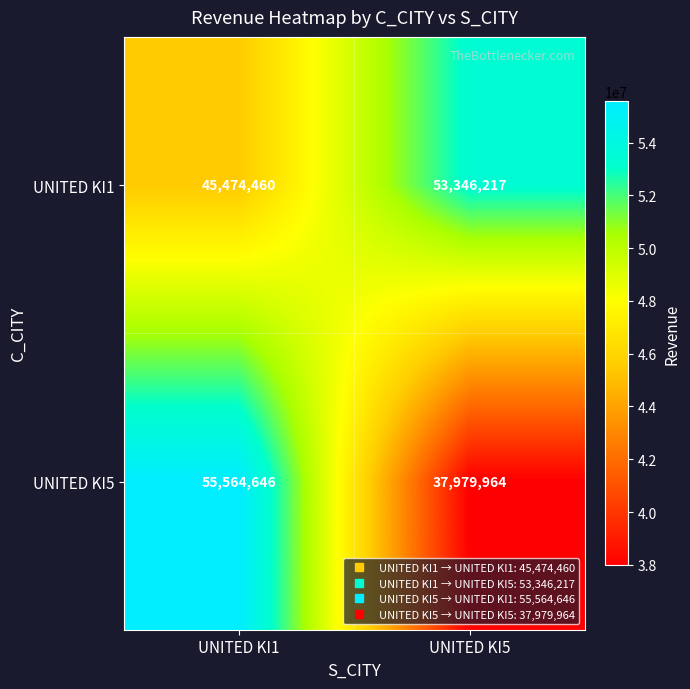

At which category is the sum across all series the highest?

UNITED KI1